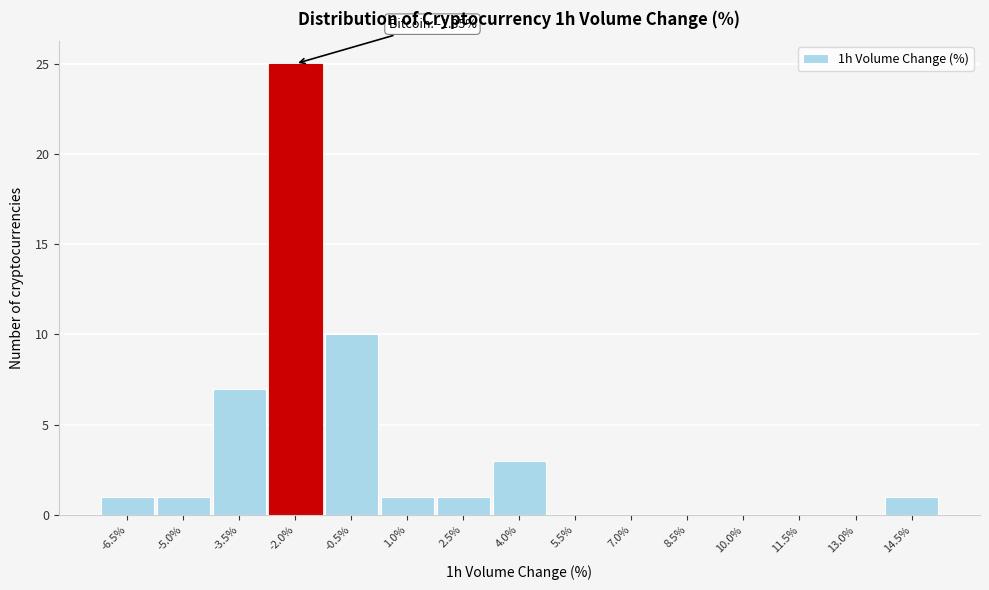

Which range on the x-axis has the tallest bar?

-2.8 to -1.2